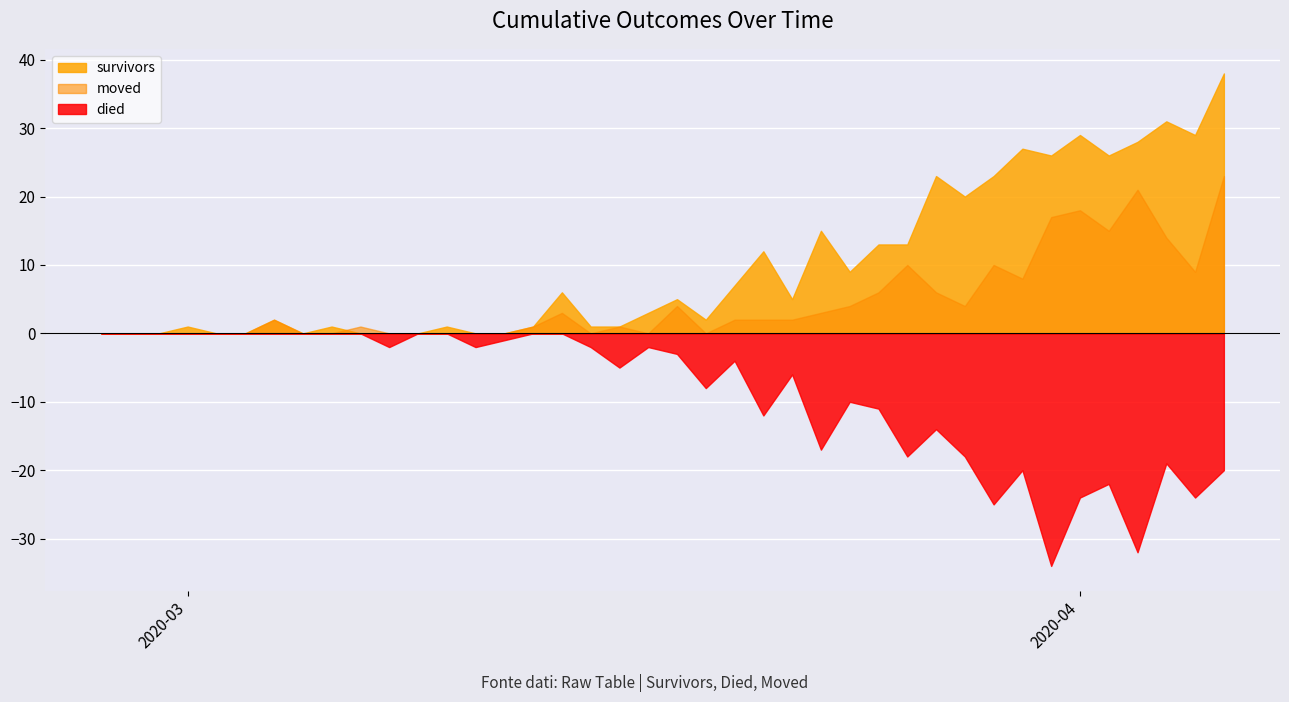

Which series has the largest total across all categories?

survivors